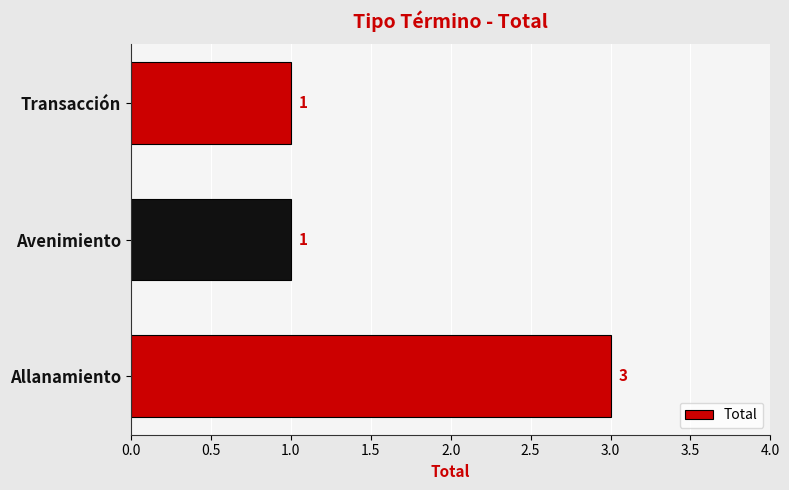

Approximately how many times larger is the value at Allanamiento compared to Transacción?

3.0